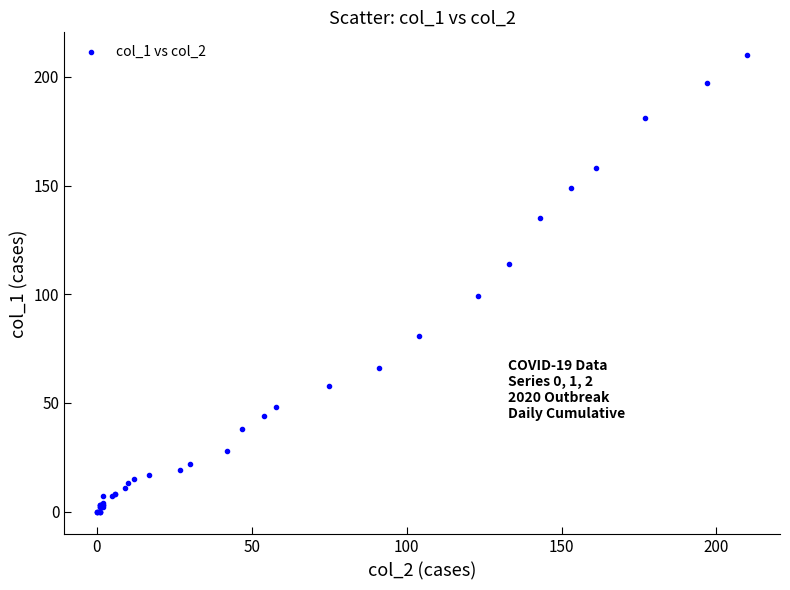

What Y value in the scatter plot is closest to 105?

99